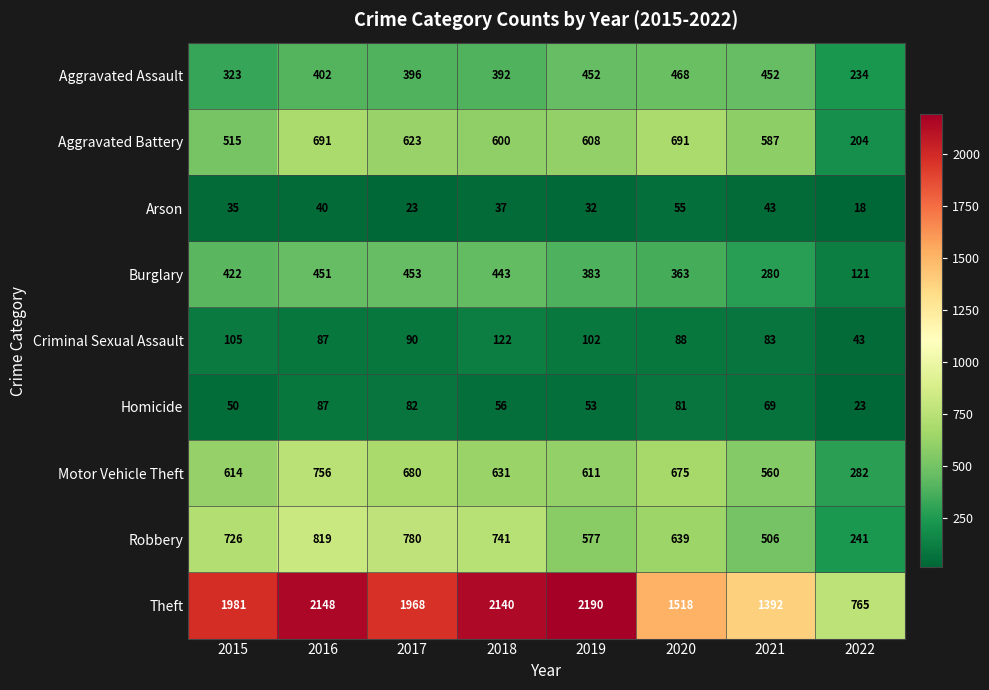

What value does the Aggravated Battery series have at 2015?

515